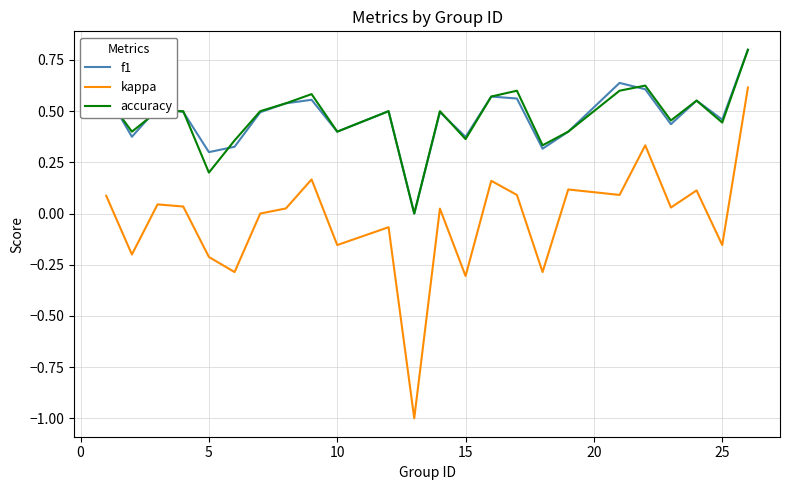

Is this an area chart (filled region under the line)?

No